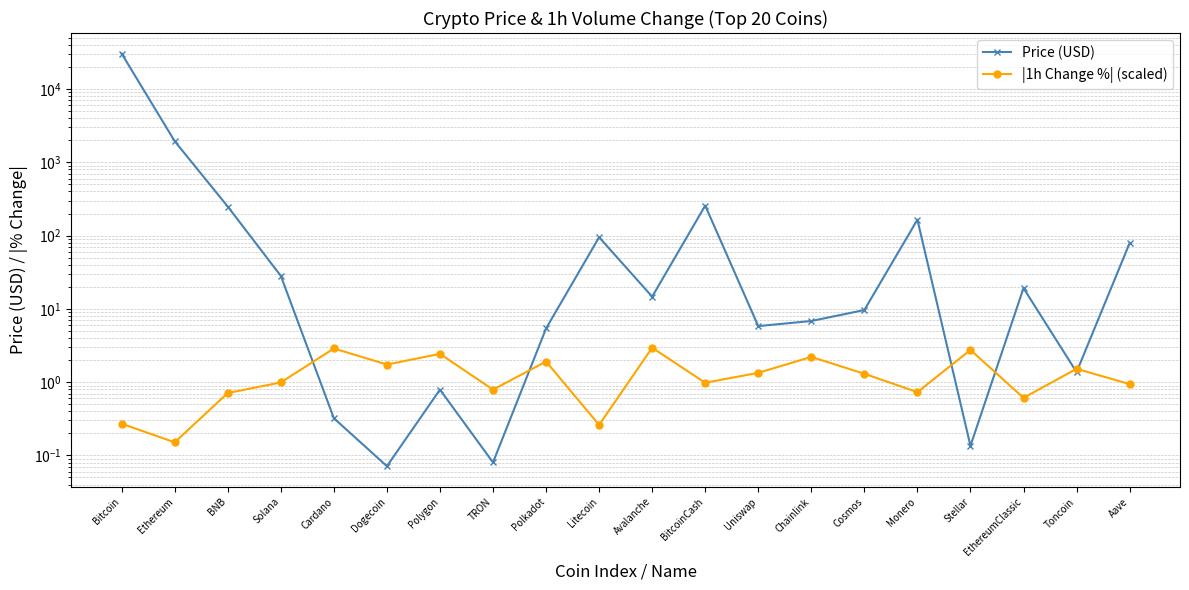

Where does the Price (USD) series first go above 14?

Bitcoin